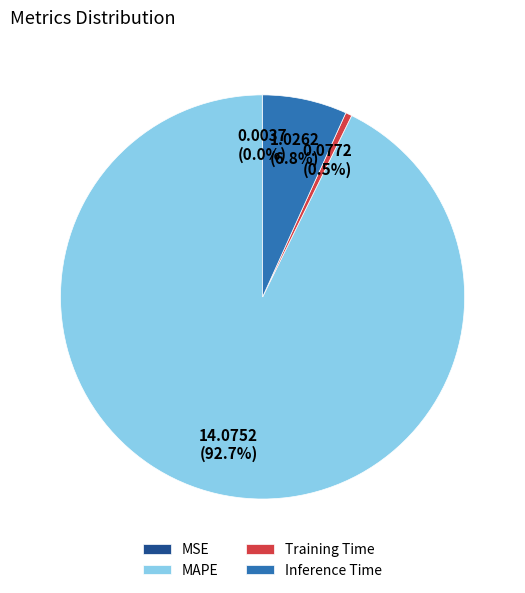

Between MAPE and Training Time, which is larger?

MAPE